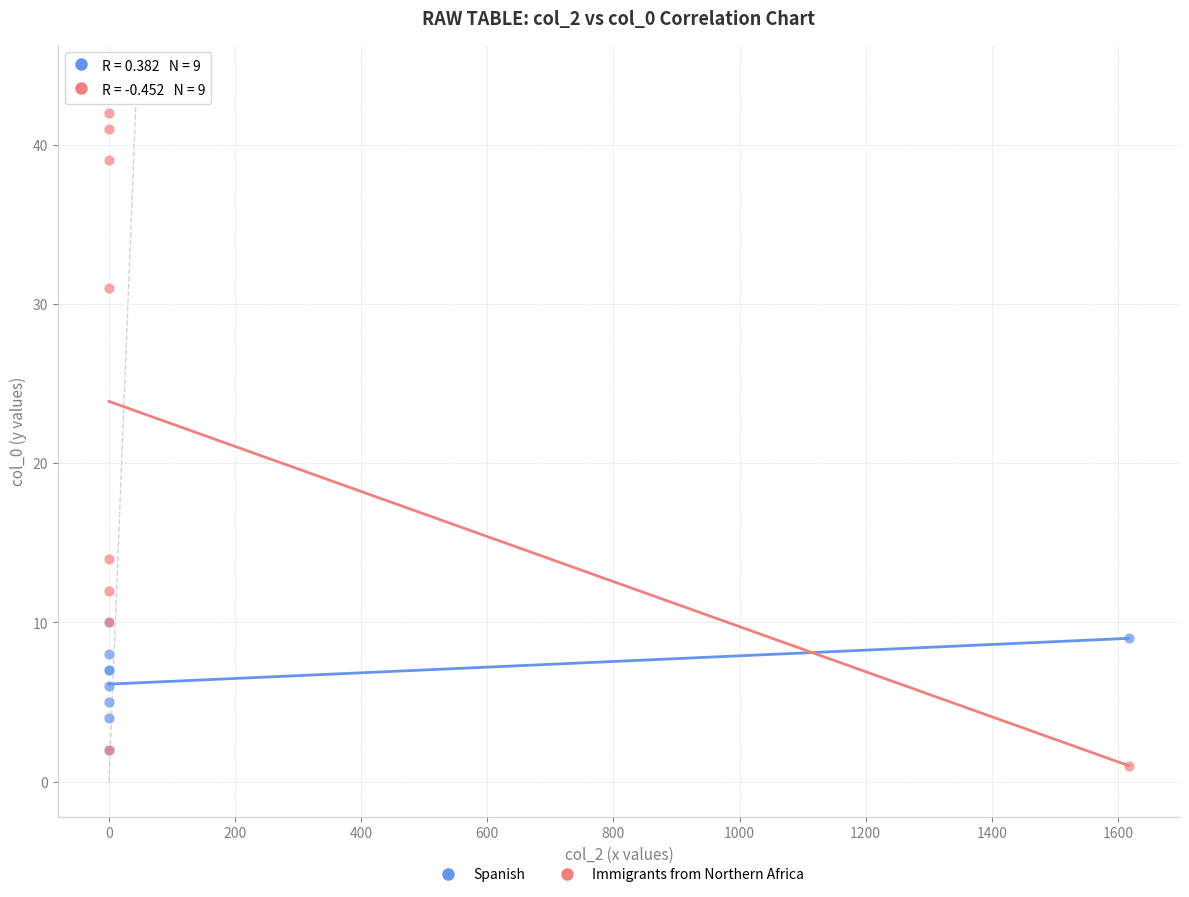

Across all series, what Y value is closest to 21?

14